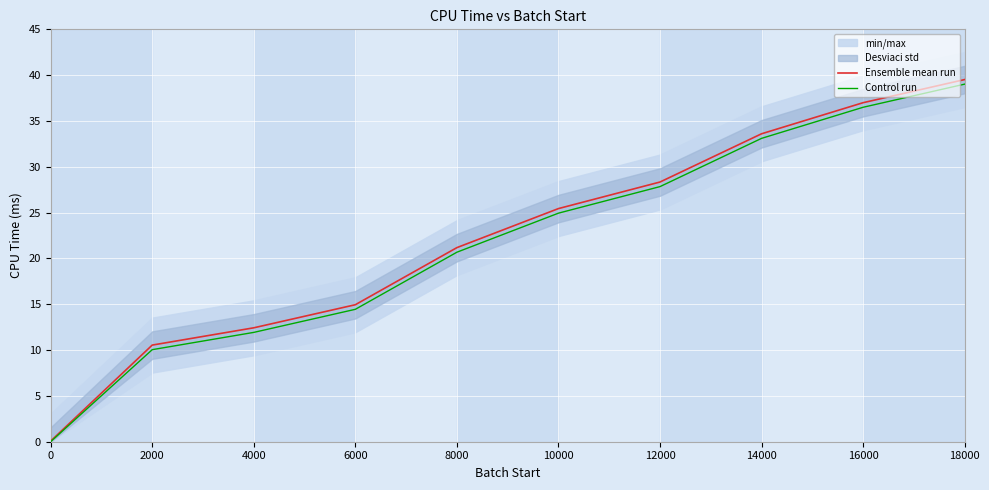

How many lines are shown in the chart?

2